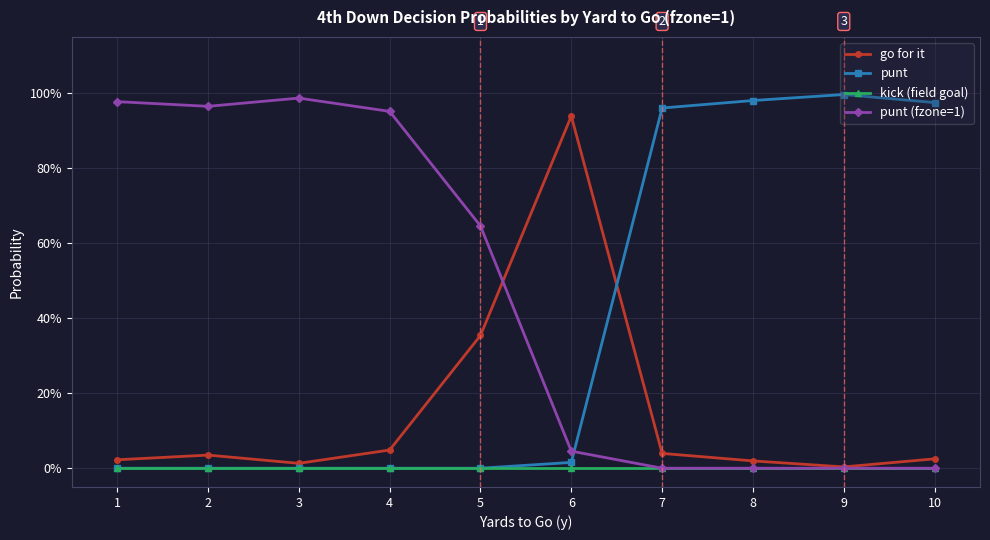

What are all the series names shown in the legend?

go for it, punt, kick (field goal), punt (fzone=1)